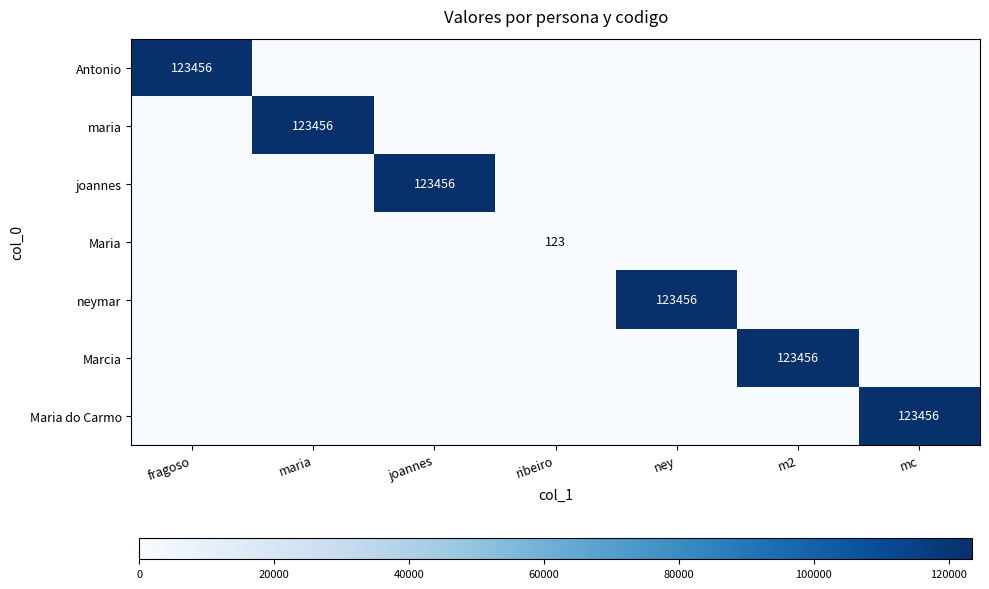

Is it true that maria equals 123456 at maria?

True